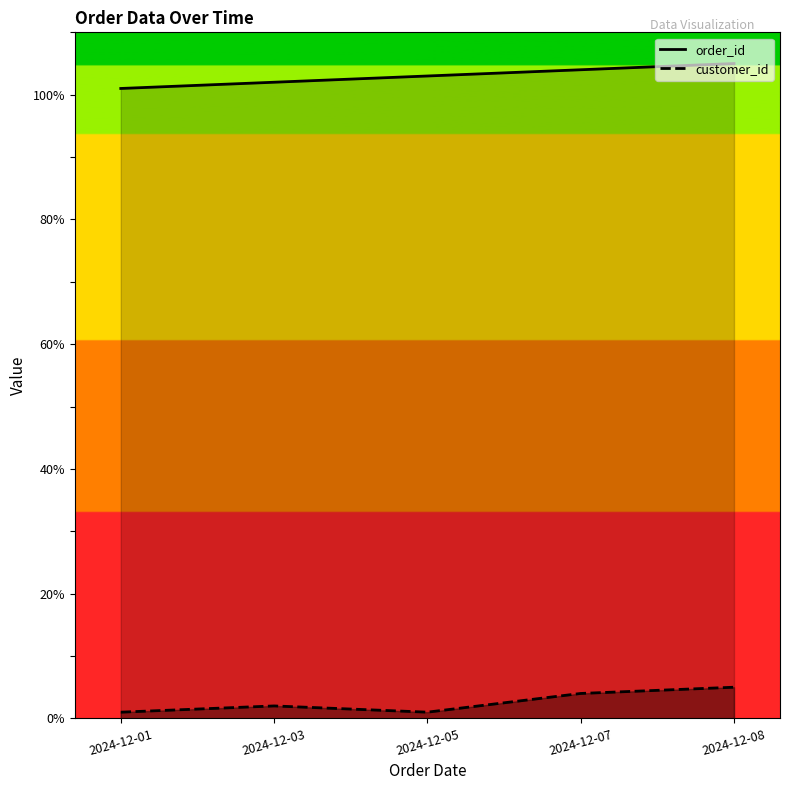

What is the minimum value for order_id?

101